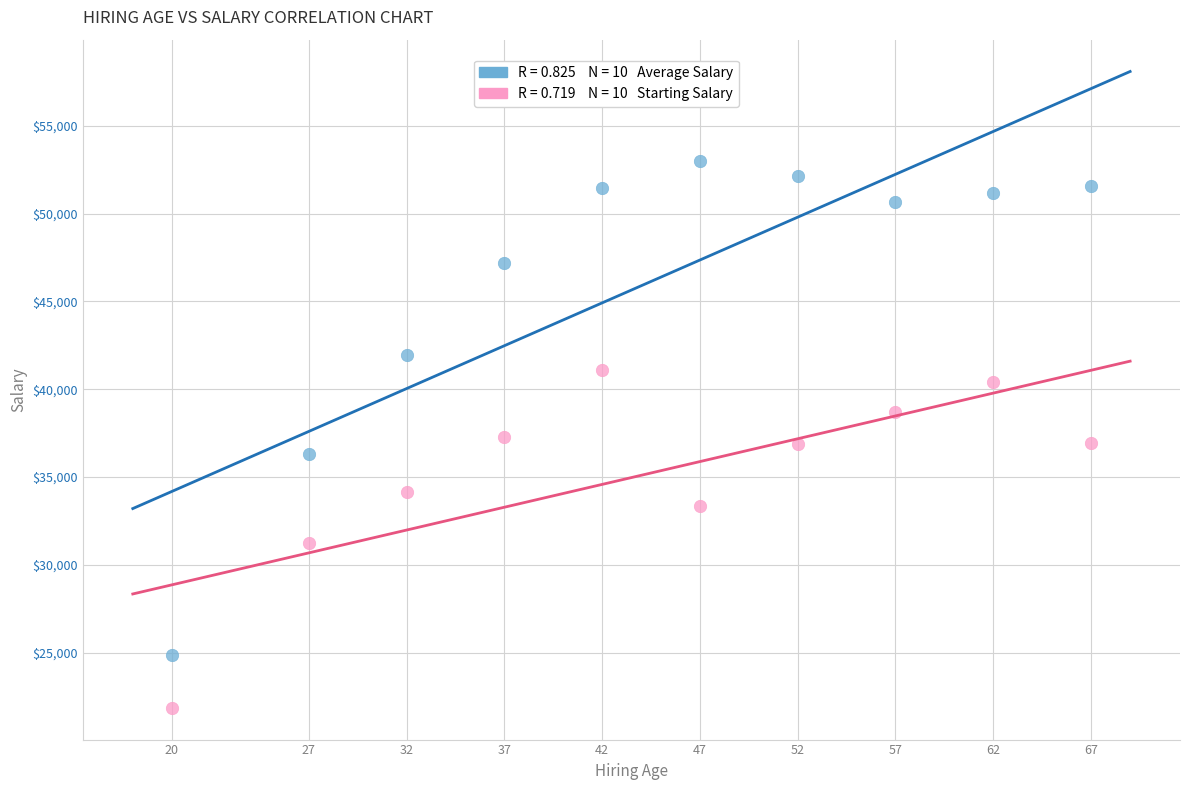

Across all data points, what is the range of X values (max minus min)?

47